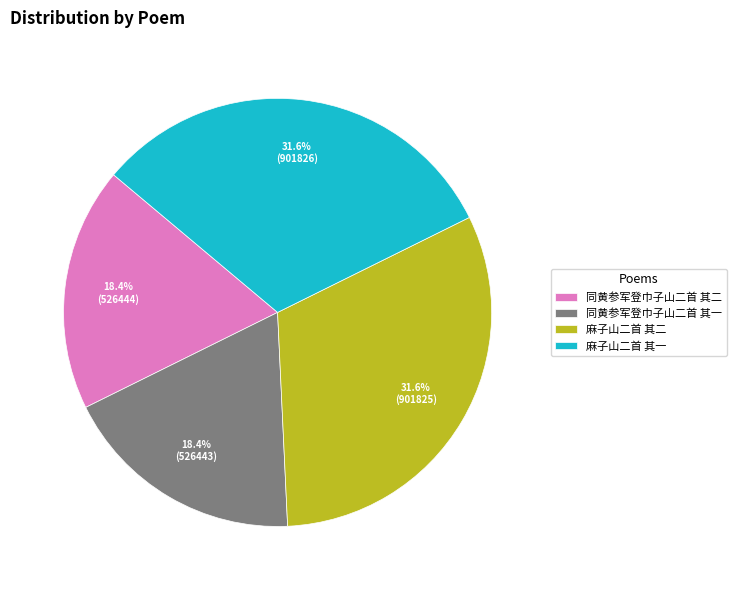

Which has a higher value, 麻子山二首 其一 or 同黄参军登巾子山二首 其二?

麻子山二首 其一